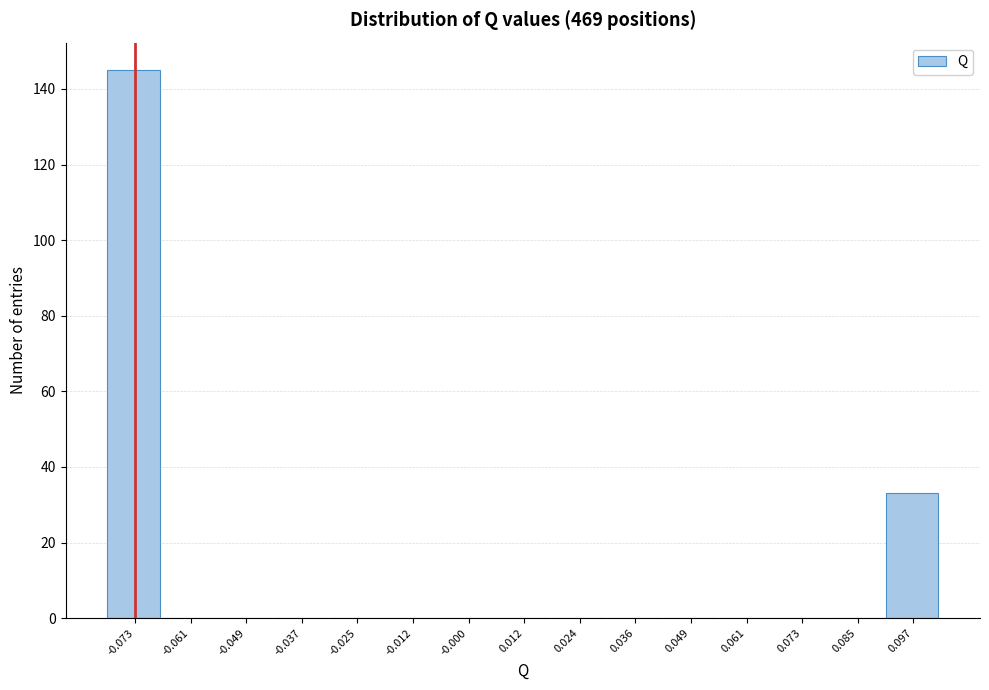

Reading left to right, transcribe this chart: for each bar, give the range it covers on the x-axis and its height. Neither the bar edges nor the heights are printed on the chart, so give them approximately, as read against the axes.

-0.080 to -0.068: 146
-0.068 to -0.054: 0
-0.054 to -0.042: 0
-0.042 to -0.030: 0
-0.030 to -0.018: 0
-0.018 to -0.006: 0
-0.006 to 0.006: 0
0.006 to 0.018: 0
0.018 to 0.030: 0
0.030 to 0.042: 0
0.042 to 0.054: 0
0.054 to 0.066: 0
0.066 to 0.080: 0
0.080 to 0.092: 0
0.092 to 0.104: 34